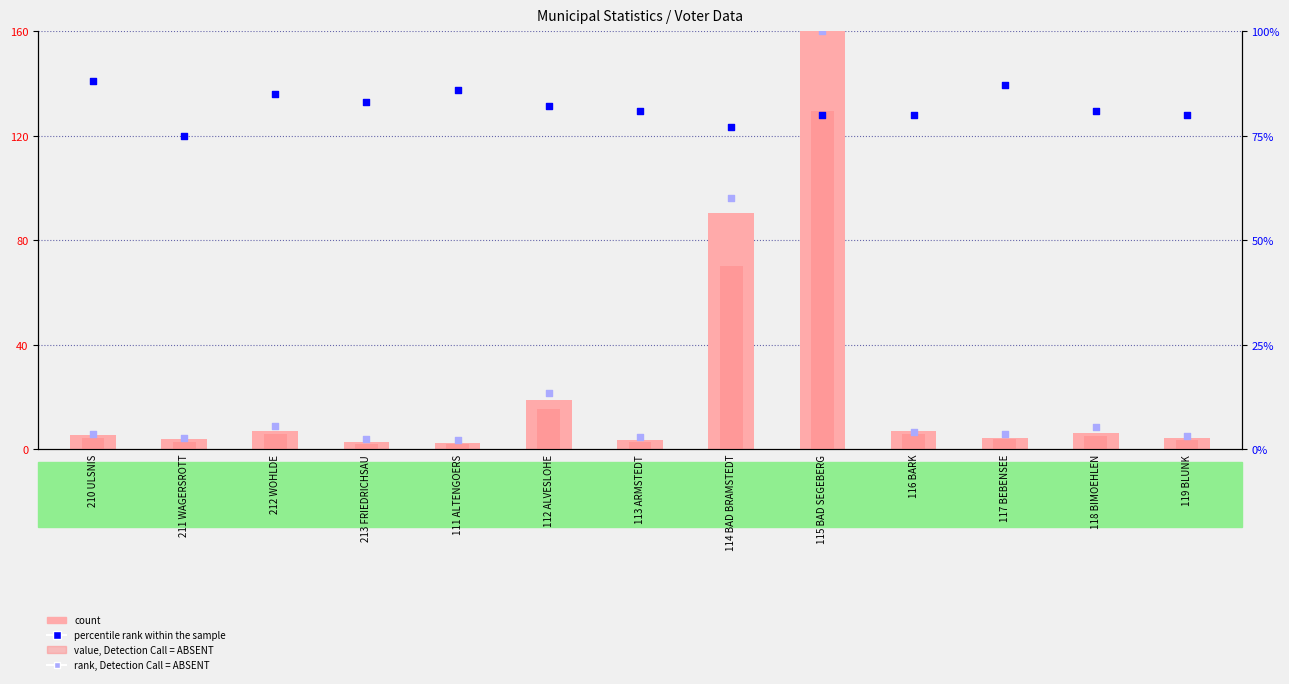

At which category is the sum across all series the highest?

115 BAD SEGEBERG